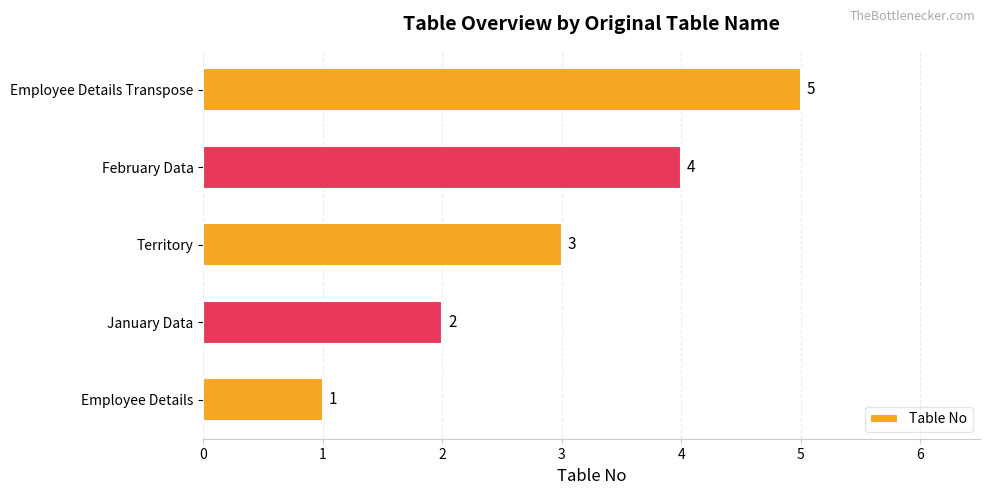

Rank the categories by value from lowest to highest.

Employee Details, January Data, Territory, February Data, Employee Details Transpose